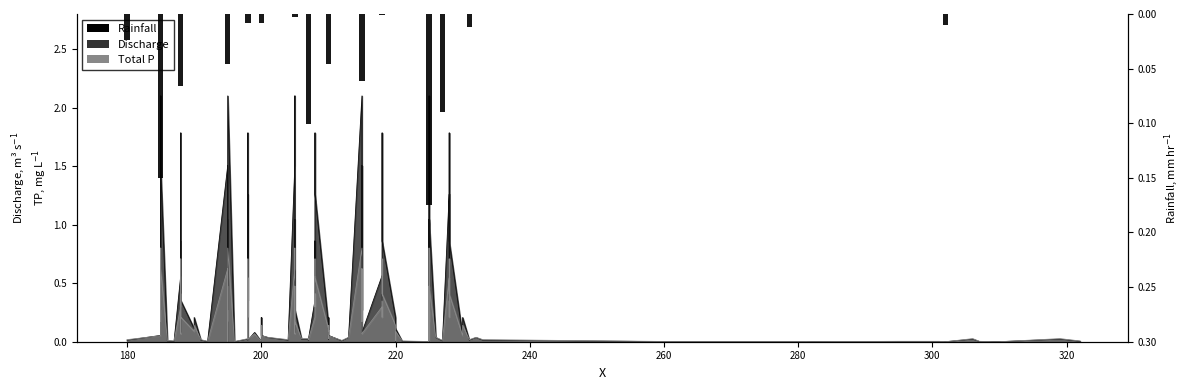

How many bars are there in total?

15